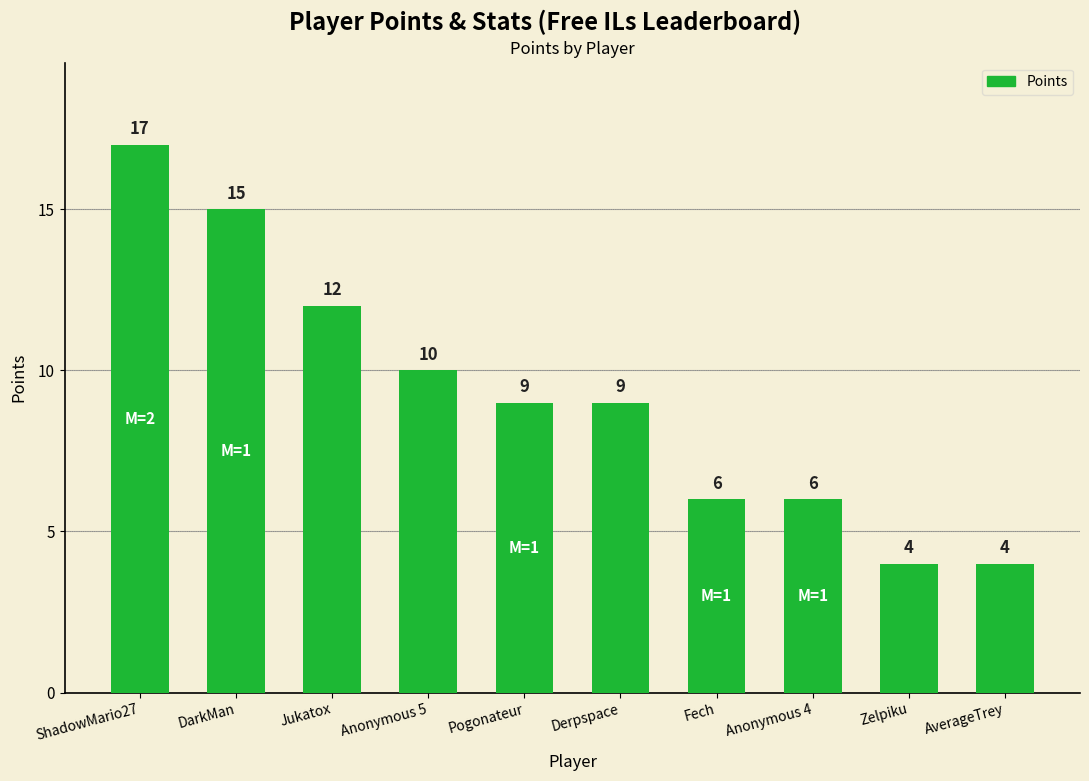

Reading left to right, extract all data points from this chart.

17	15	12	10	9	9	6	6	4	4